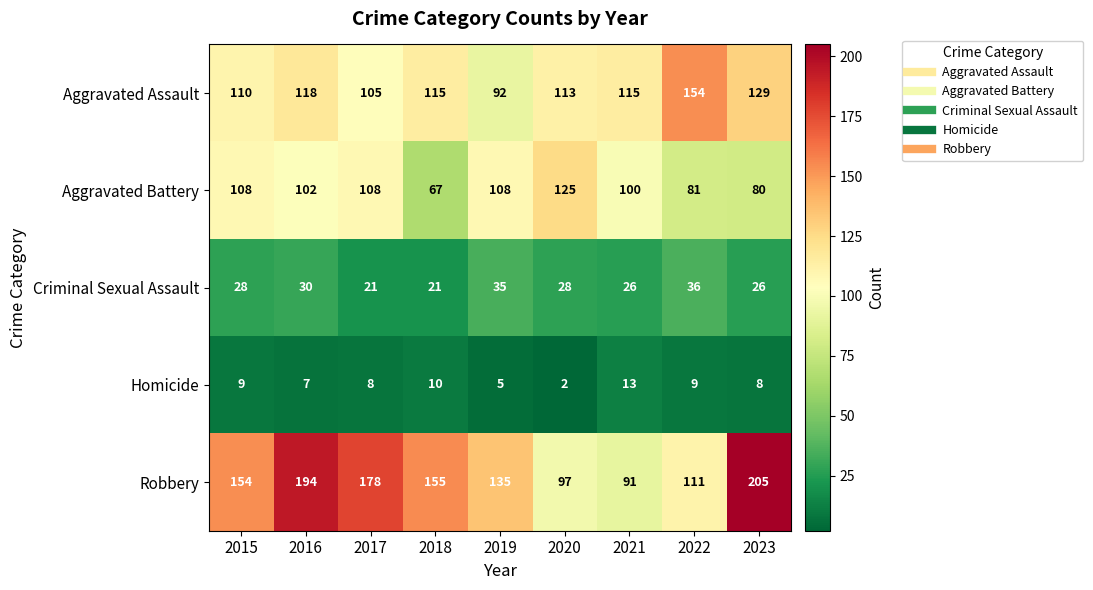

Read the Aggravated Assault value at 2017.

105